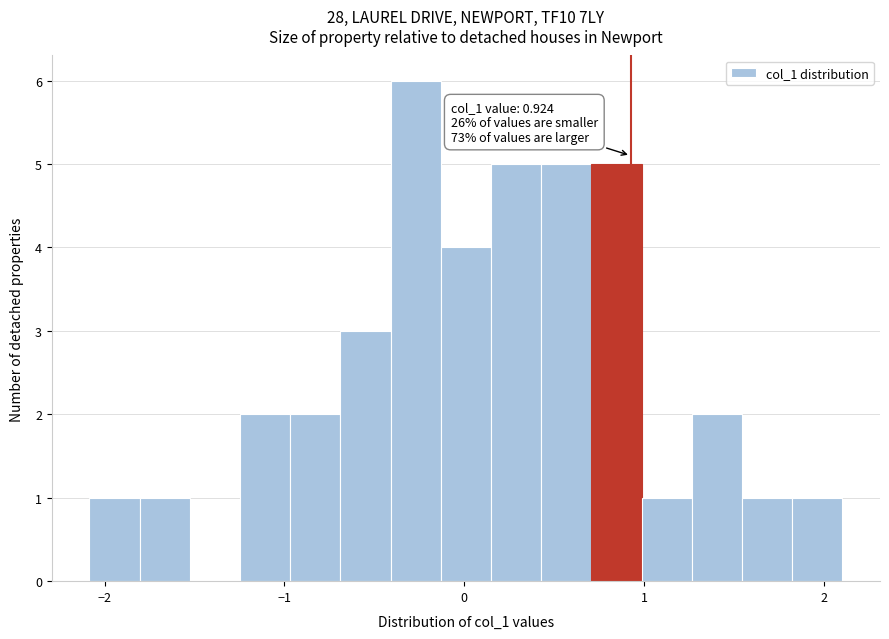

Read against the x-axis, roughly where is the centre of the tallest bar?

-0.3